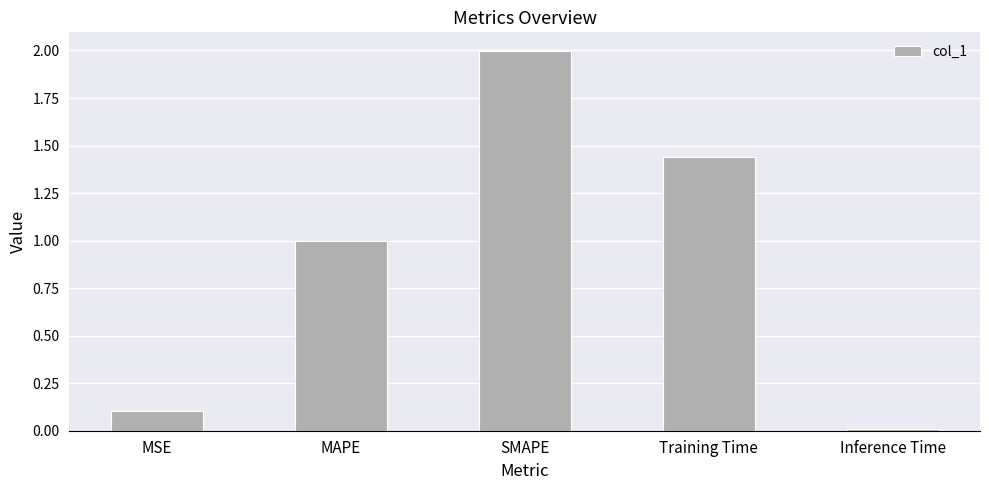

What is the sum of all values?

4.5